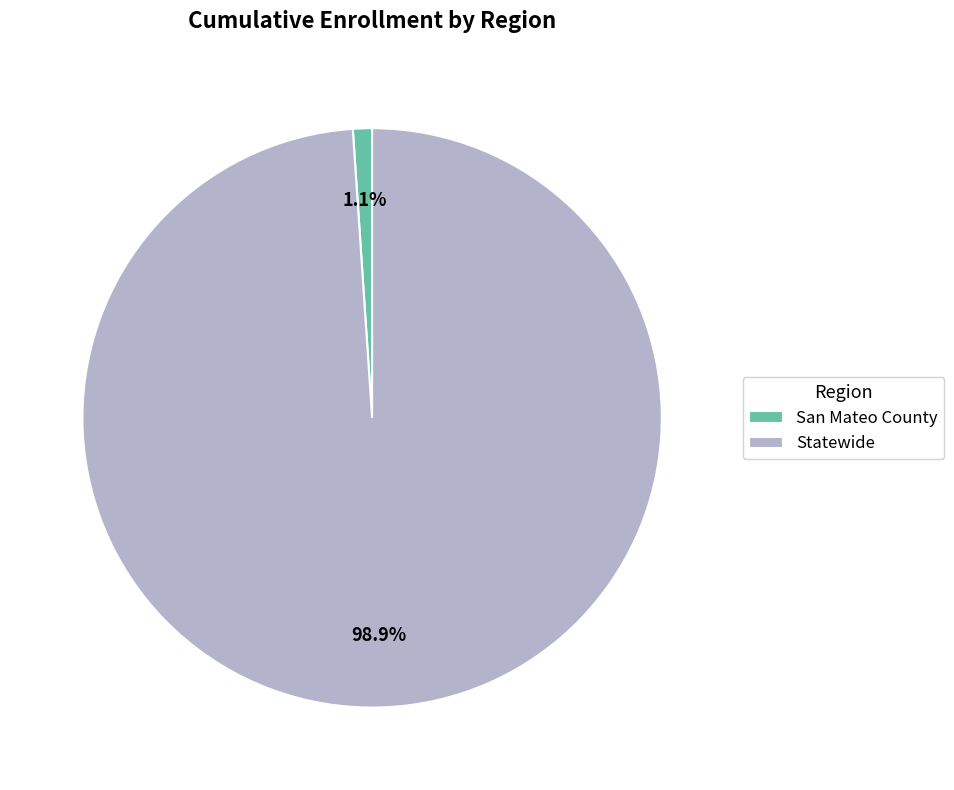

How many slices are in this pie chart?

2